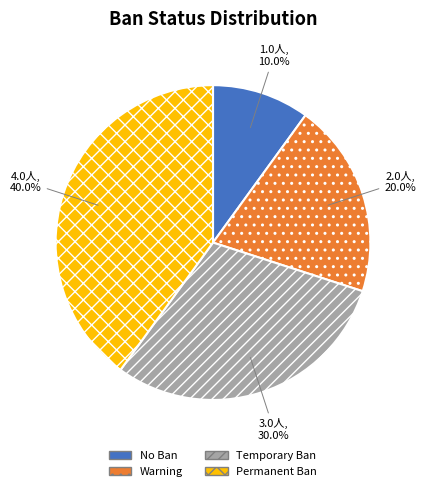

How many segments does this pie chart have?

4